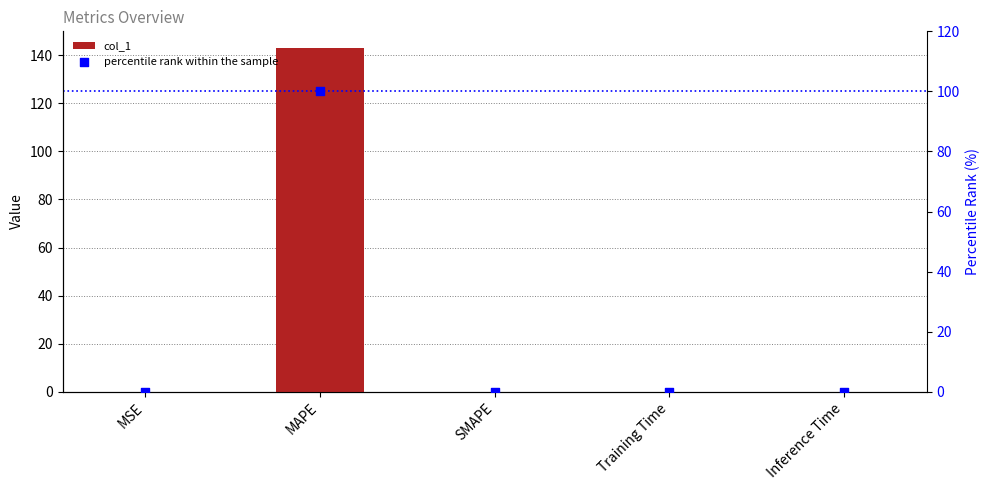

Which series reaches the minimum Y coordinate?

col_1